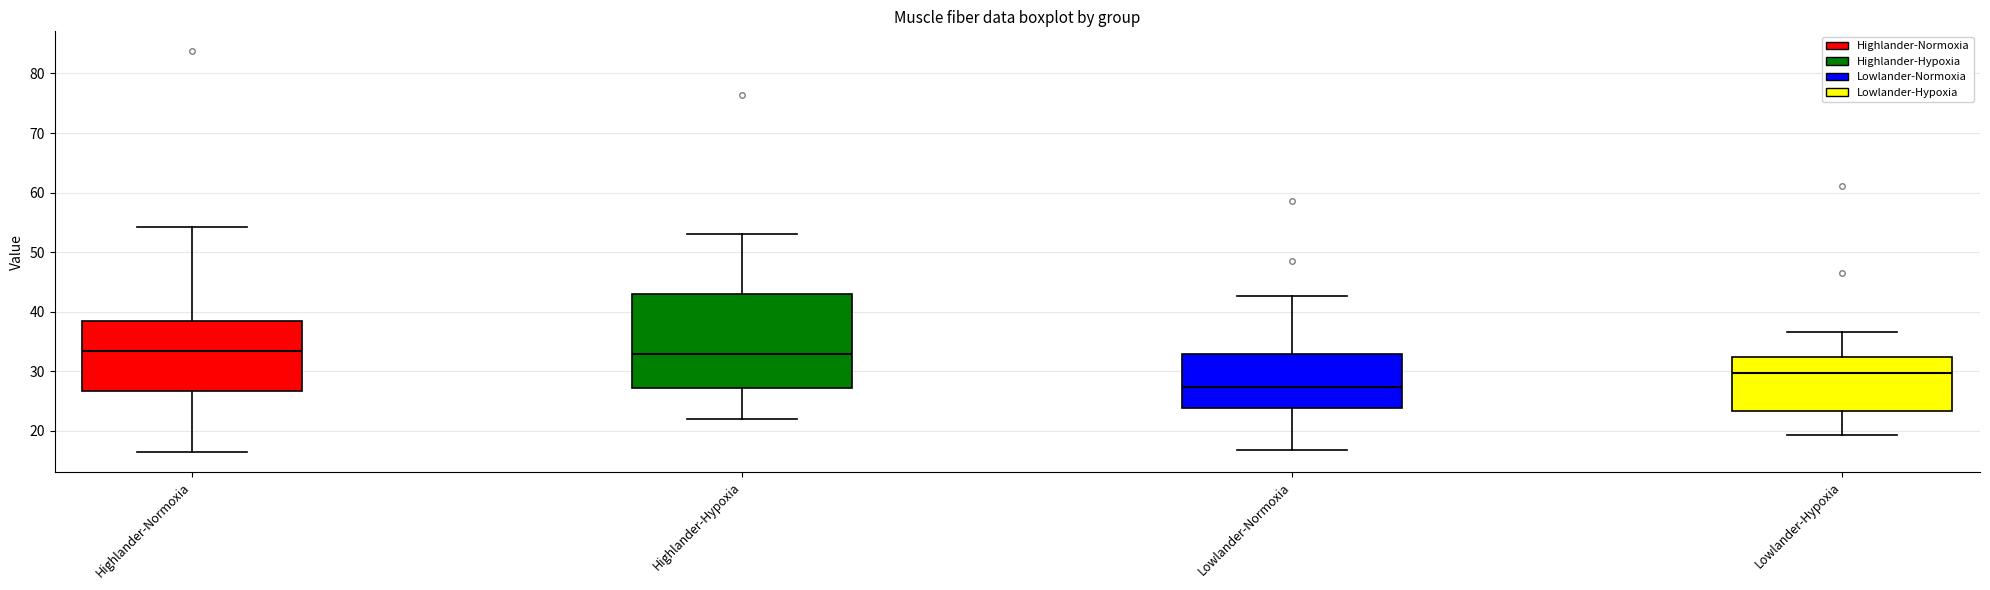

Where is the lower edge of the box for Lowlander-Normoxia on the y-axis? The values are not printed on the chart, so give them approximately, as read against the axis.

24